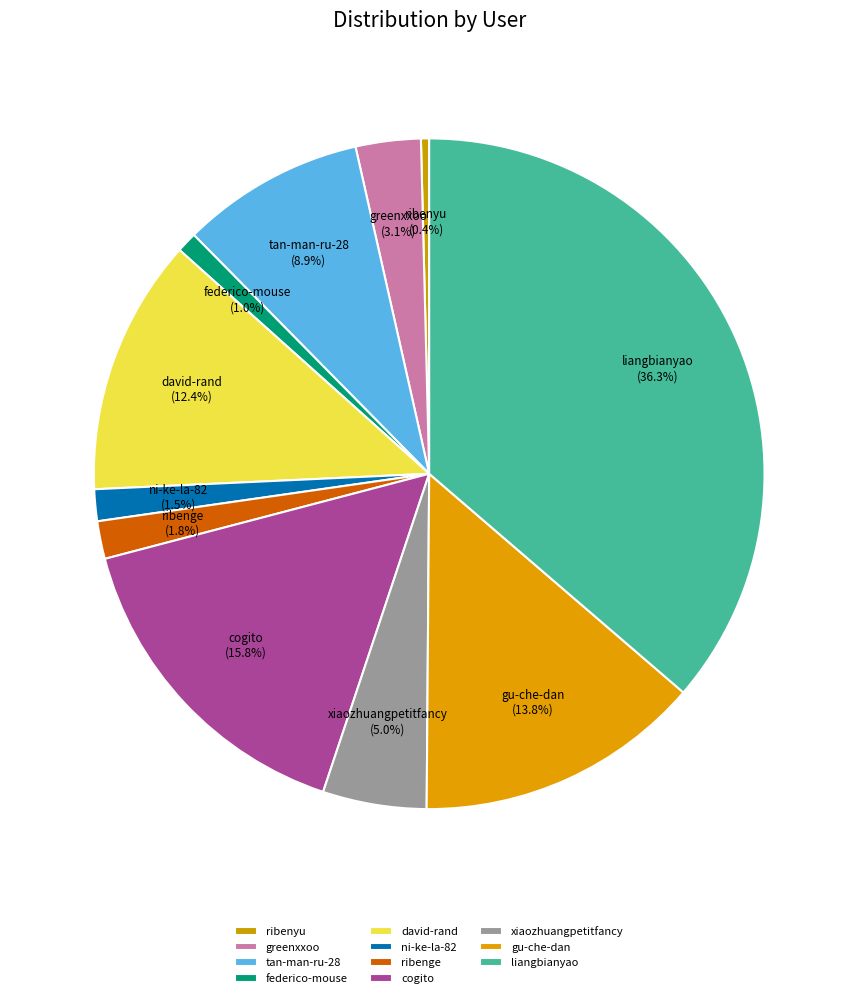

How many slices are in this pie chart?

11